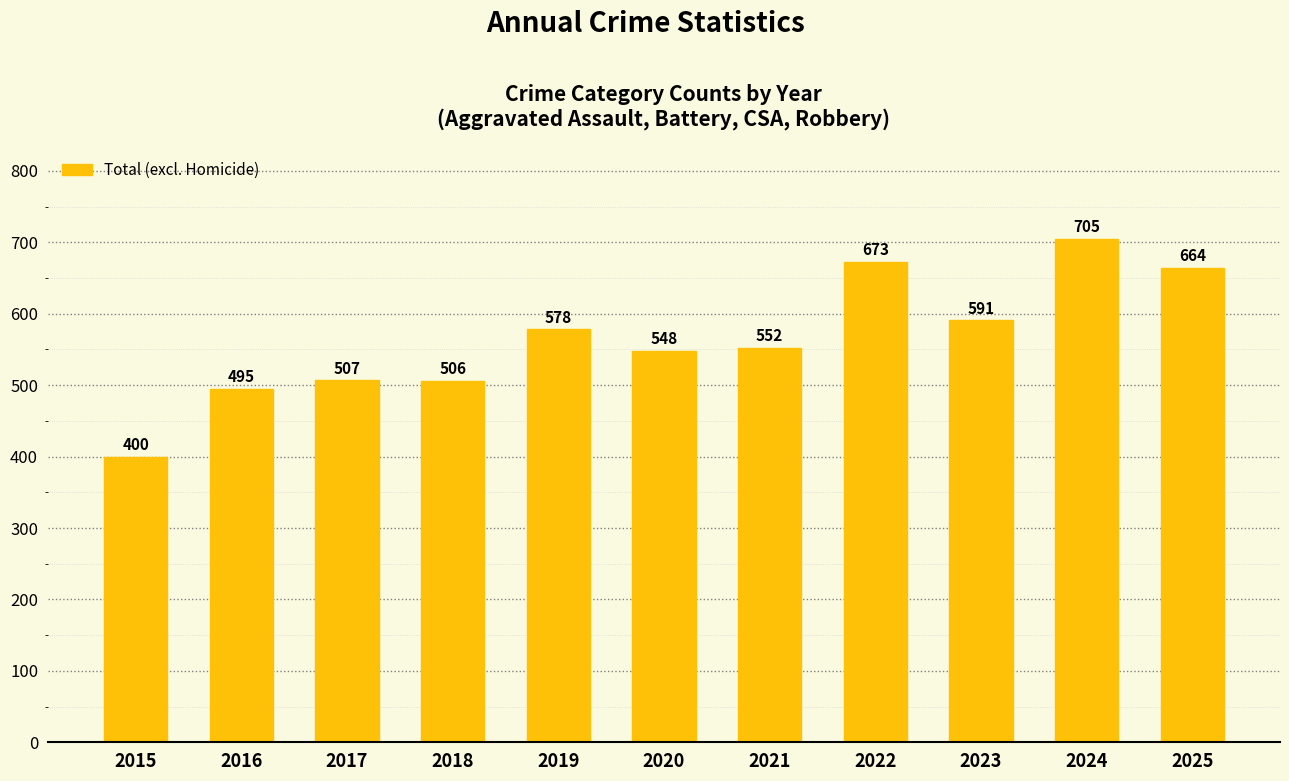

Reading right to left, extract all data points from this chart.

2025=664	2024=705	2023=591	2022=673	2021=552	2020=548	2019=578	2018=506	2017=507	2016=495	2015=400